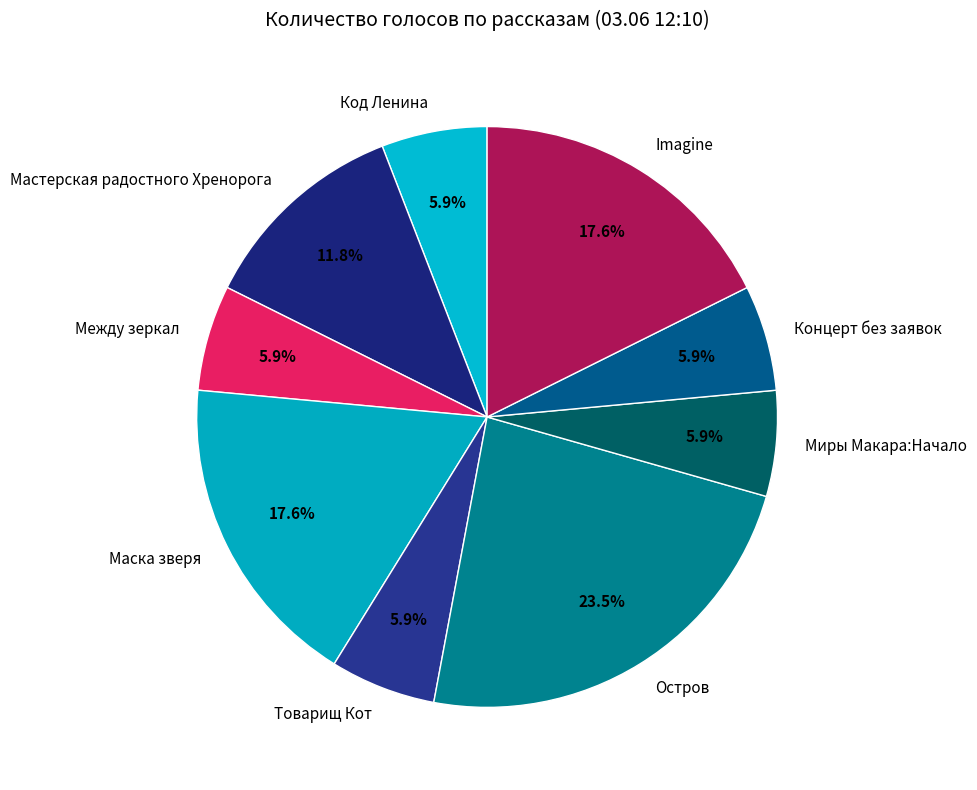

How much of the chart is everything except Остров?

76.5%